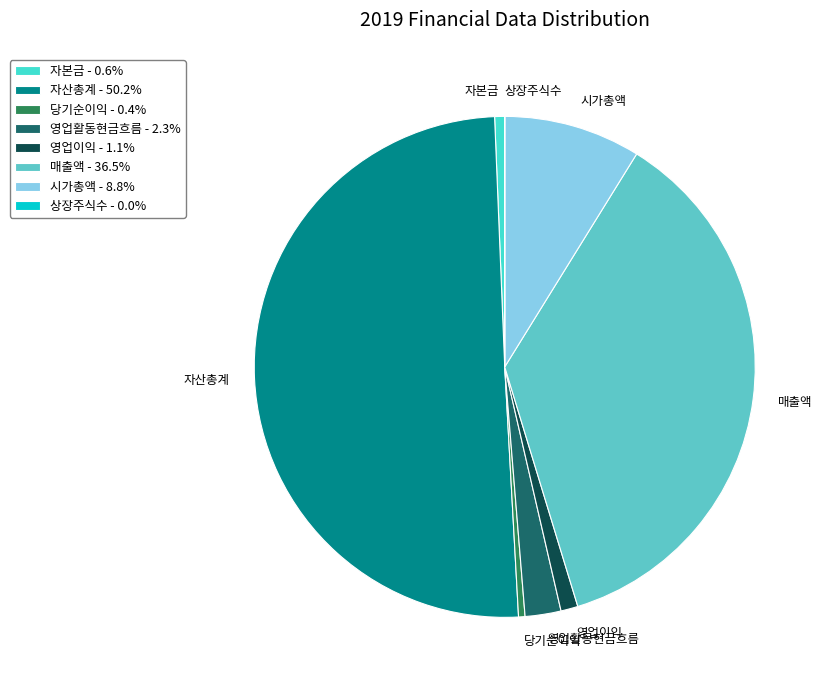

Is the sum of 자산총계 and 영업이익 greater than half?

Yes